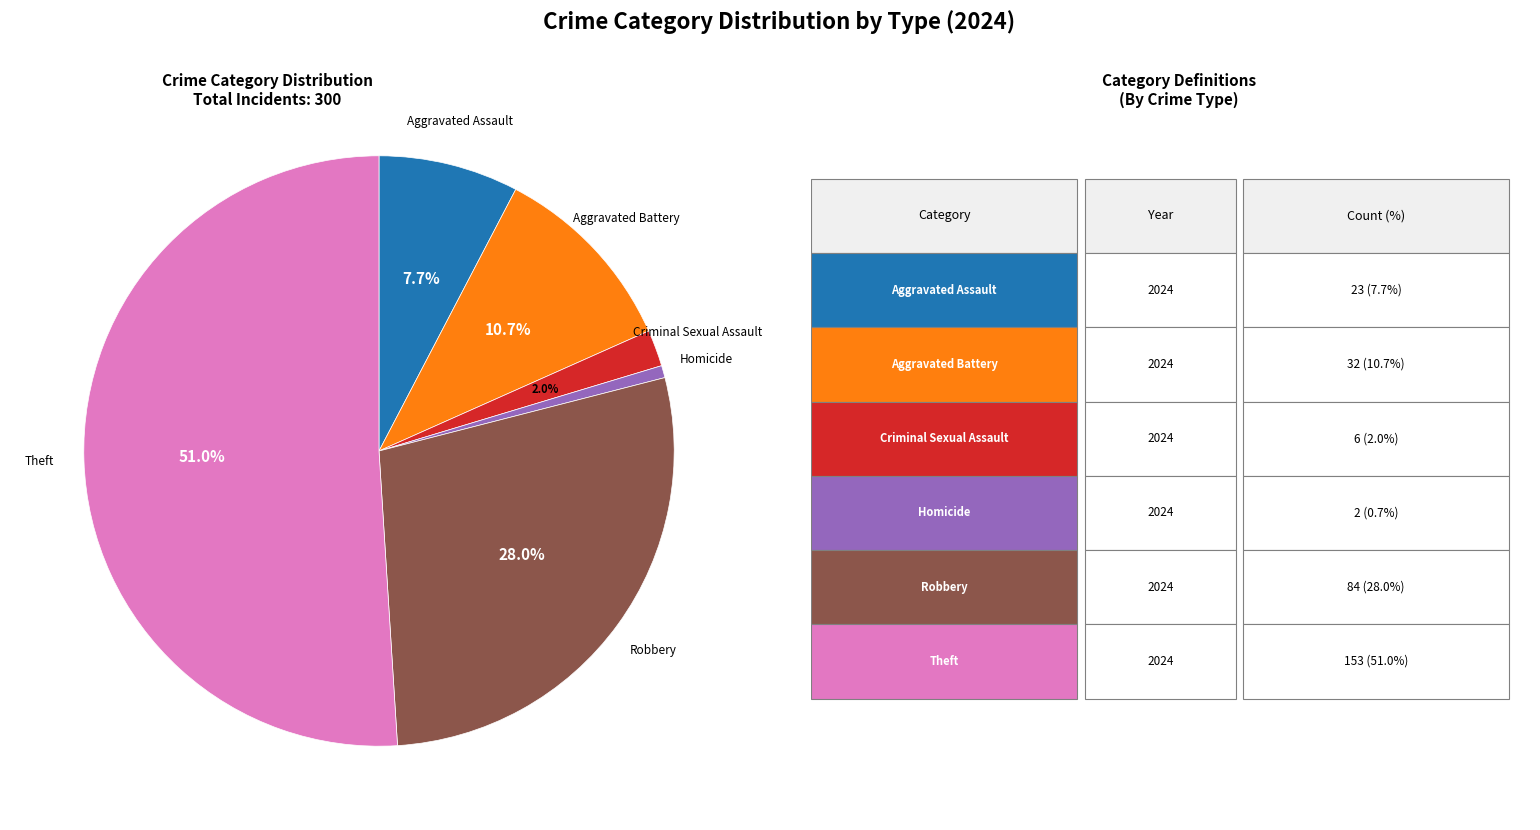

Is there a majority slice in this chart?

Yes